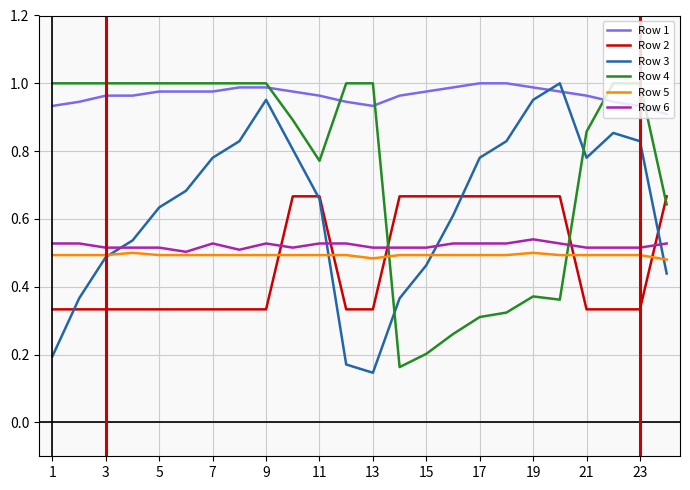

True or false: Row 3 and Row 6 intersect in this chart.

True